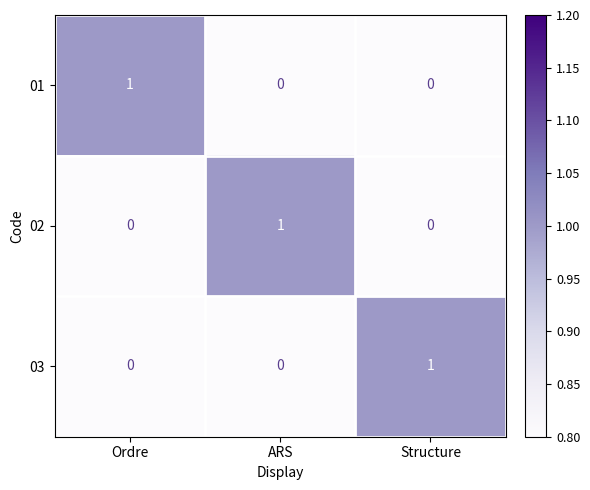

Is it true that 02 equals 1 at ARS?

True